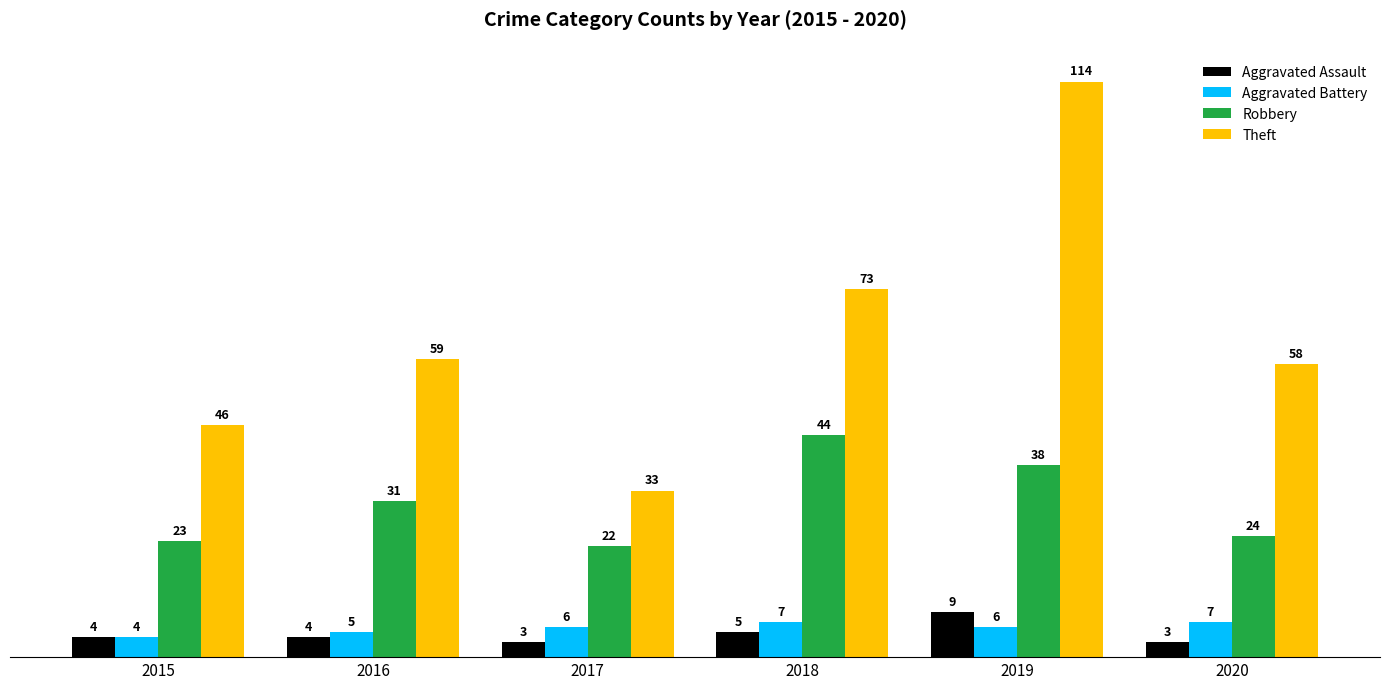

Is the value of Aggravated Battery at 2016 greater than the value of Theft at 2020?

No